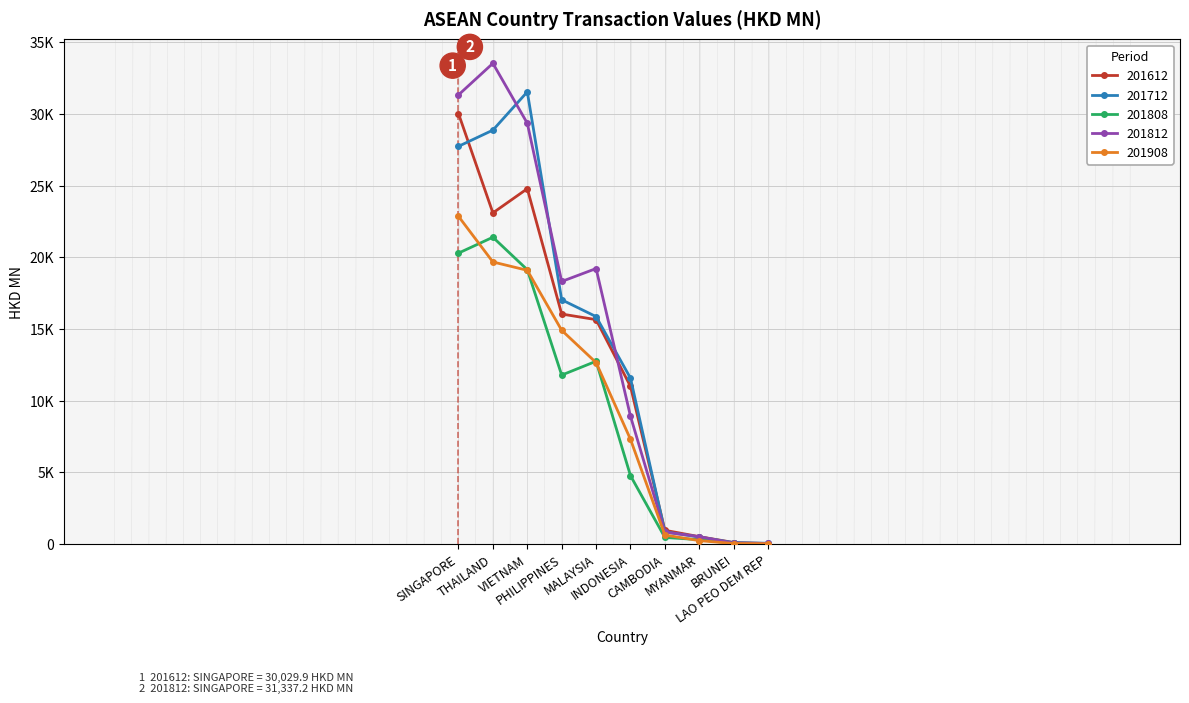

What are all the series names shown in the legend?

201612, 201712, 201808, 201812, 201908